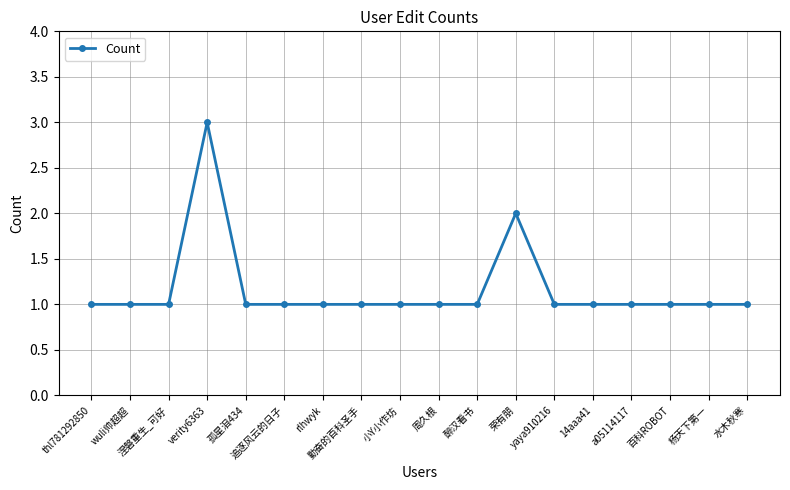

Reading left to right, list all the values displayed in this chart.

thl781292850=1	wuli帅超超=1	涅磐重生_可好=1	verity6363=3	孤星泪434=1	追逐风云的日子=1	rlhwyk=1	勤奋的百科圣手=1	小Y小作坊=1	周久根=1	醉汉看书=1	荣有朋=2	yaya910216=1	14aaa41=1	a05114117=1	百科ROBOT=1	杨天下第一=1	水木秋寒=1